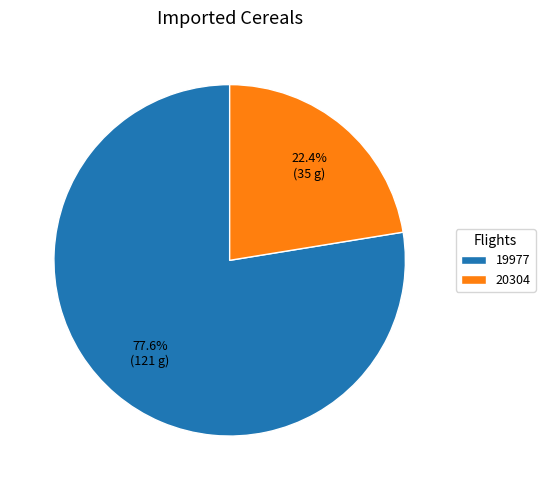

Is it true that 19977 is 78% of the pie?

True